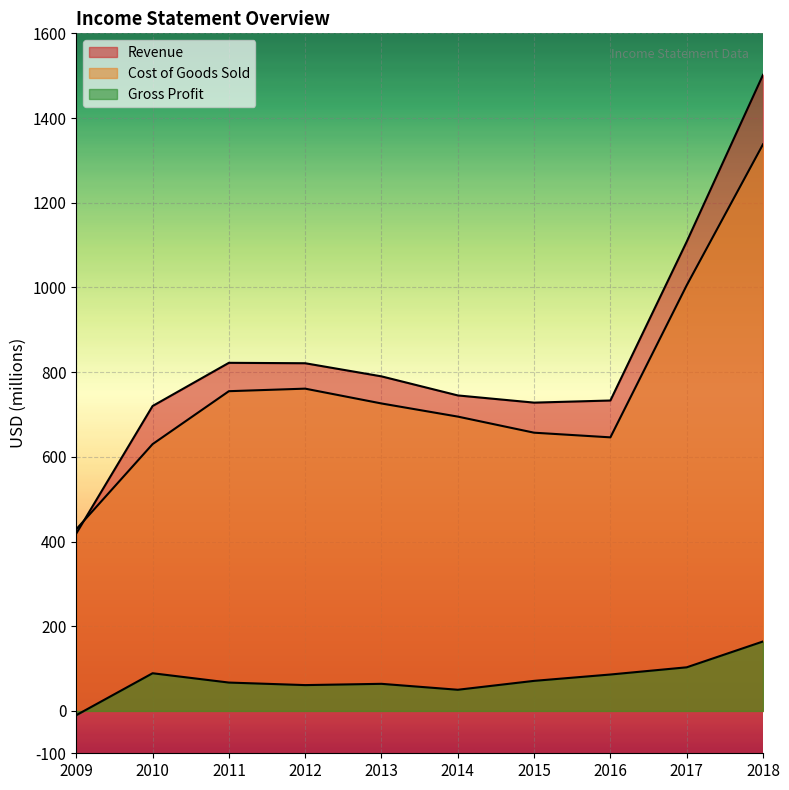

List the labels in order of Cost of Goods Sold value, smallest first.

2009, 2010, 2016, 2015, 2014, 2013, 2011, 2012, 2017, 2018